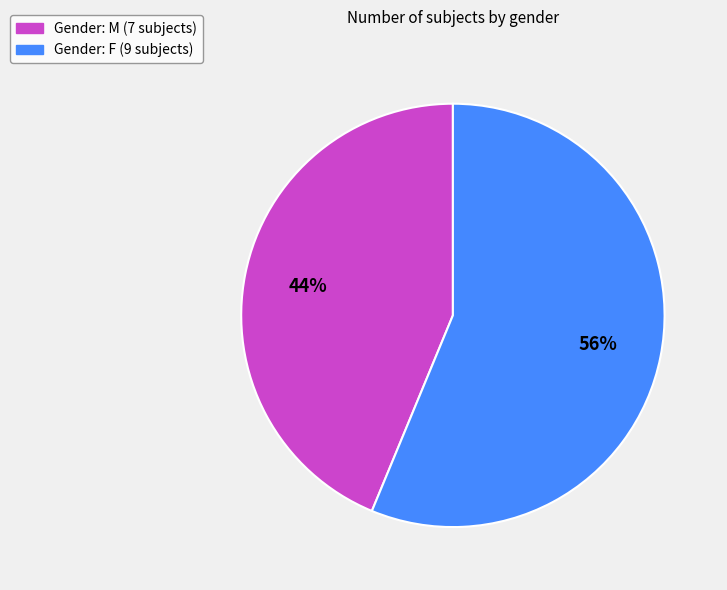

To the nearest percent, what is the average slice percentage?

50%